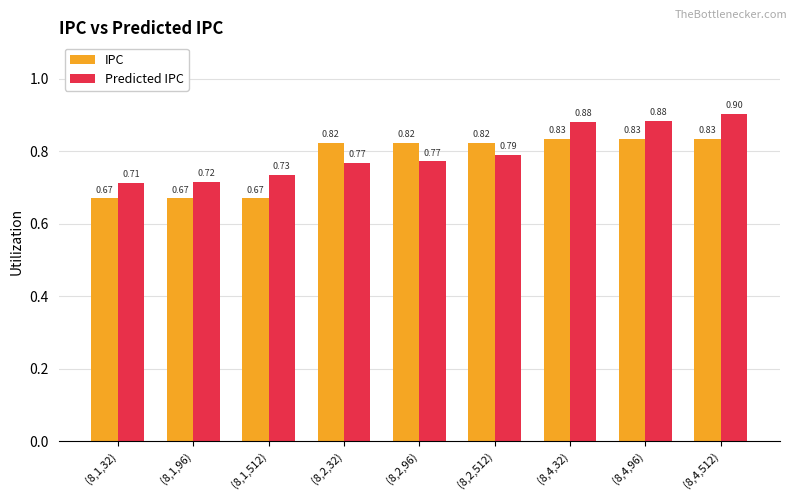

Which series has the largest total across all categories?

Predicted IPC